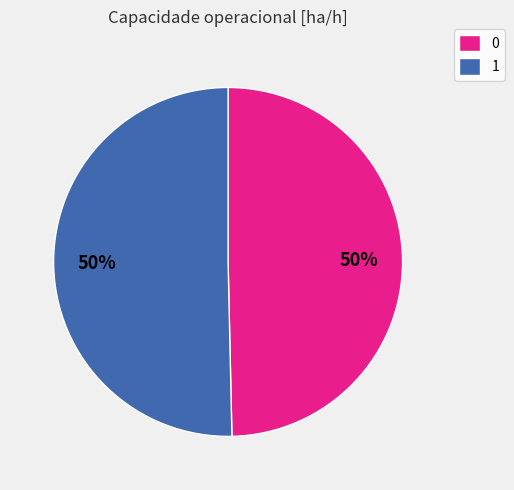

The 1 slice represents 50% of the pie. True or false?

True